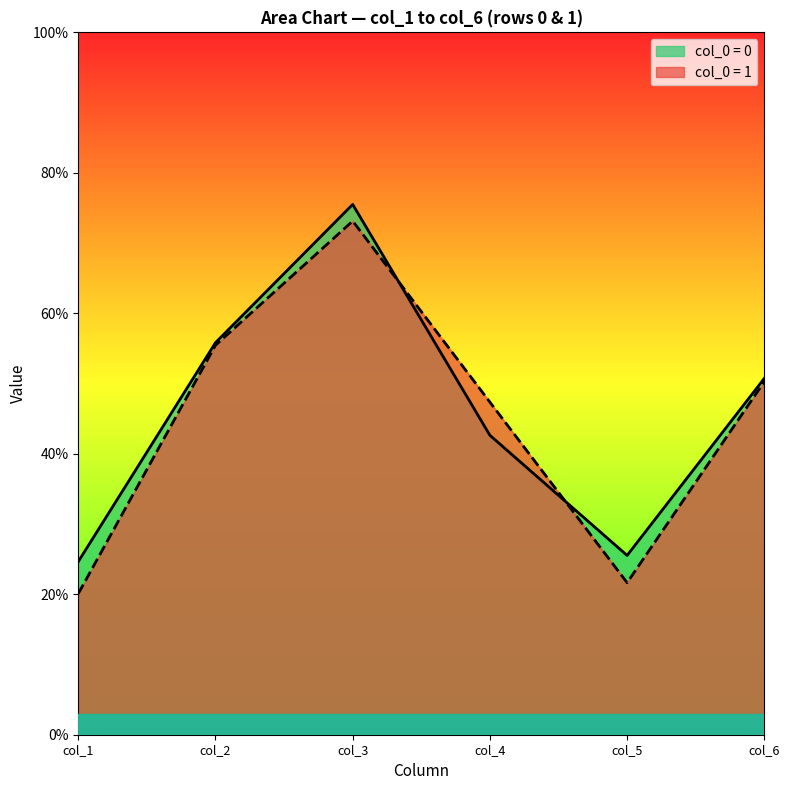

True or false: col_1 has a value of 24.6 at 0.

True